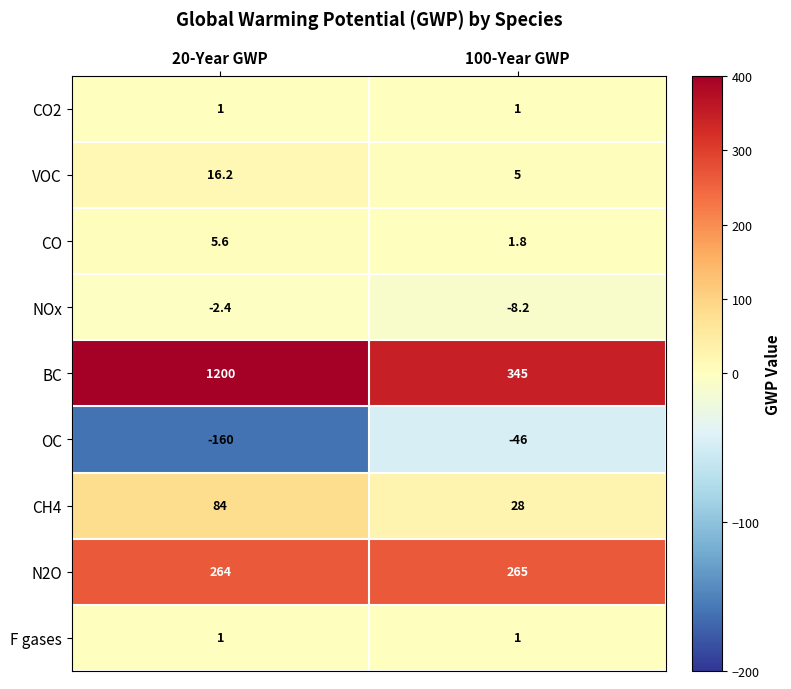

Rank the categories by VOC value from lowest to highest.

100-Year GWP, 20-Year GWP